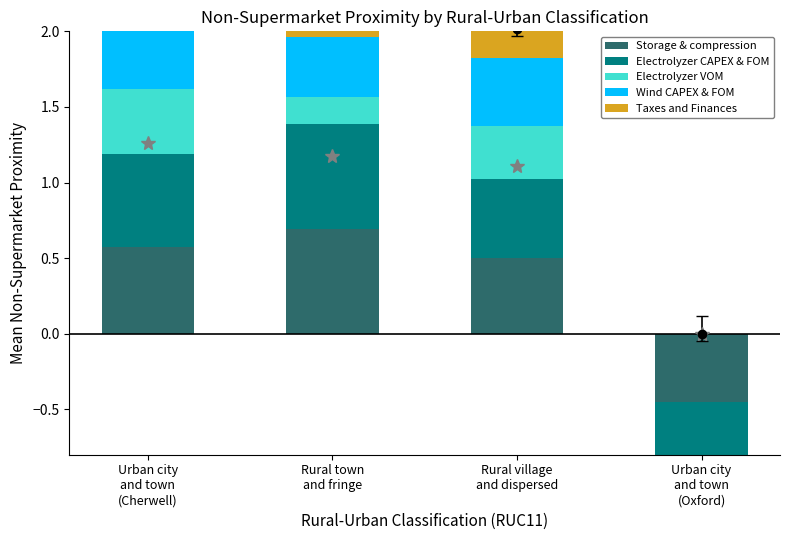

What is the label of the 4th bar from the left?

Urban city
and town
(Oxford)